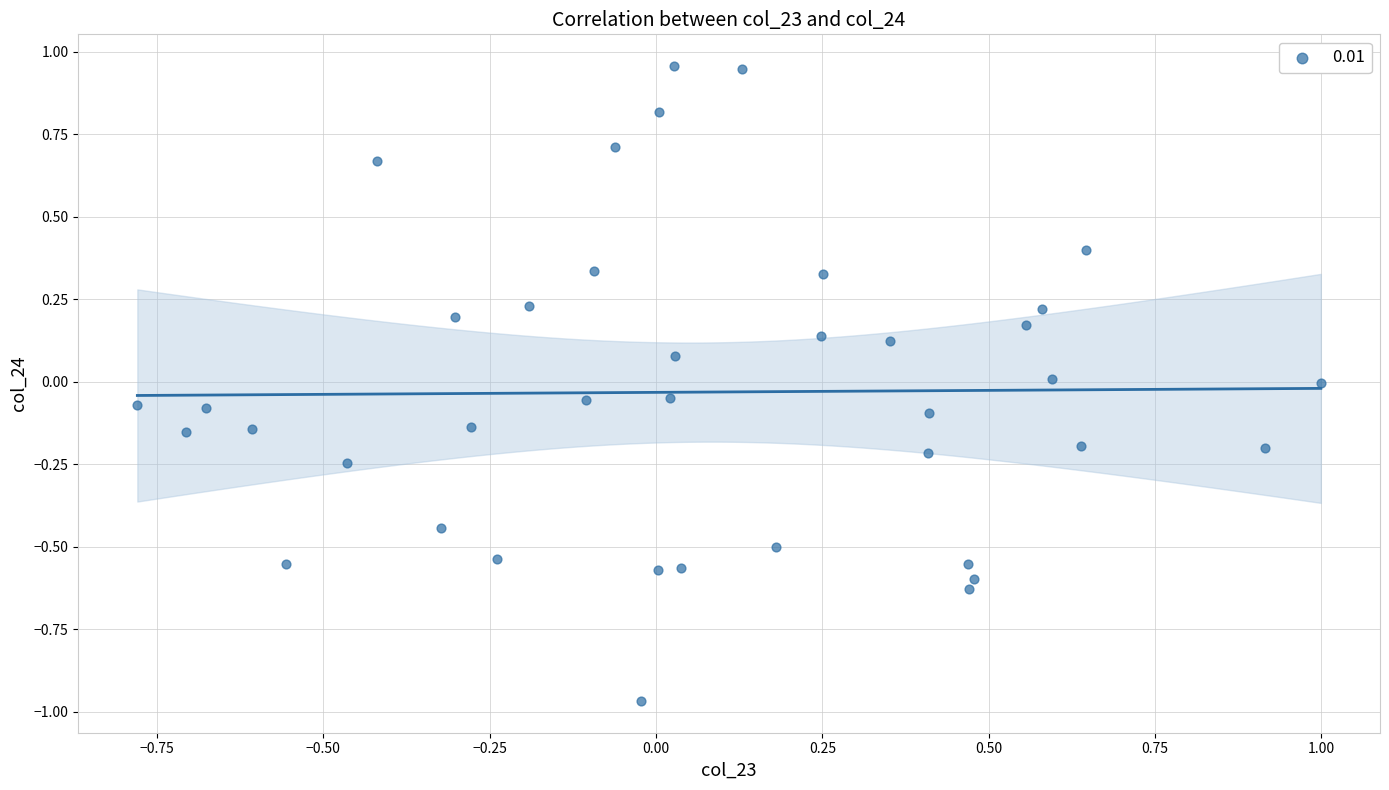

What is the range of X values (max minus min)?

1.8